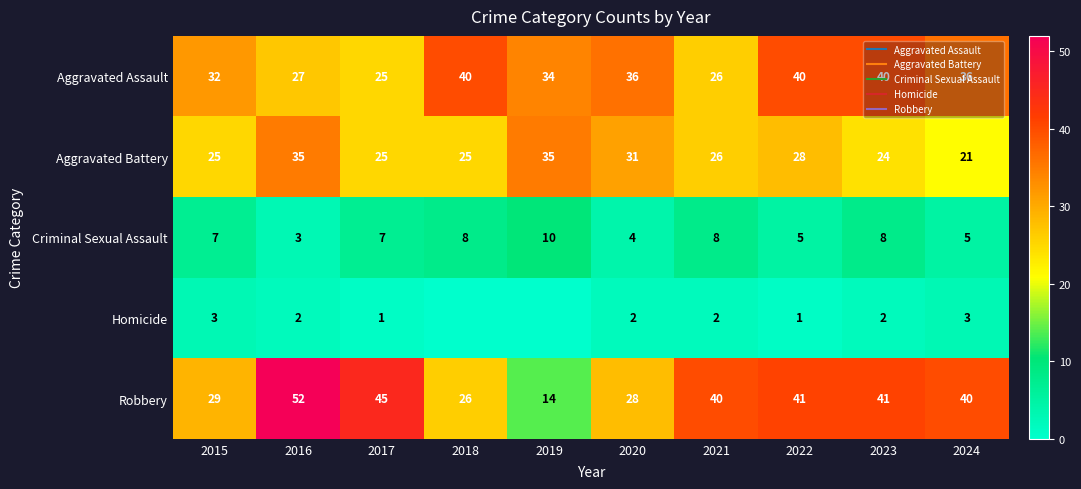

How many data points does each series have?

10